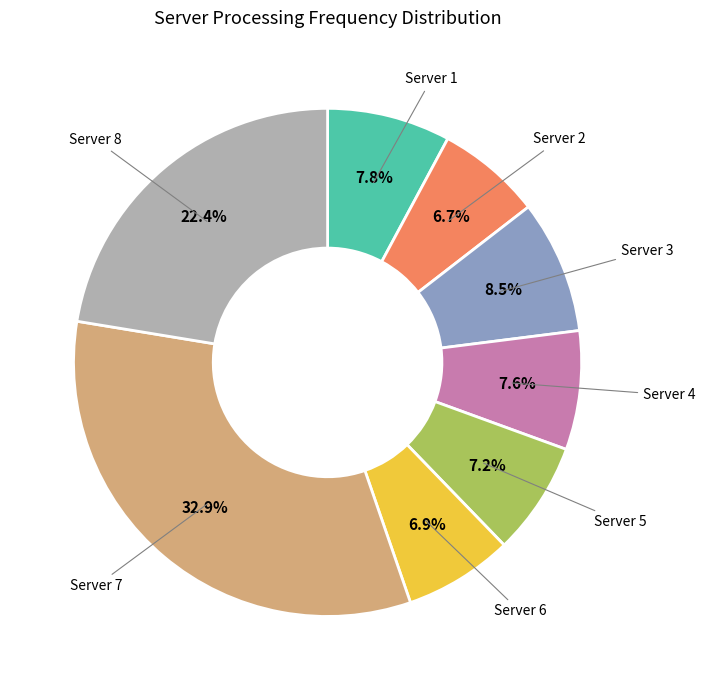

What portion of the pie excludes Server 4?

92.4%